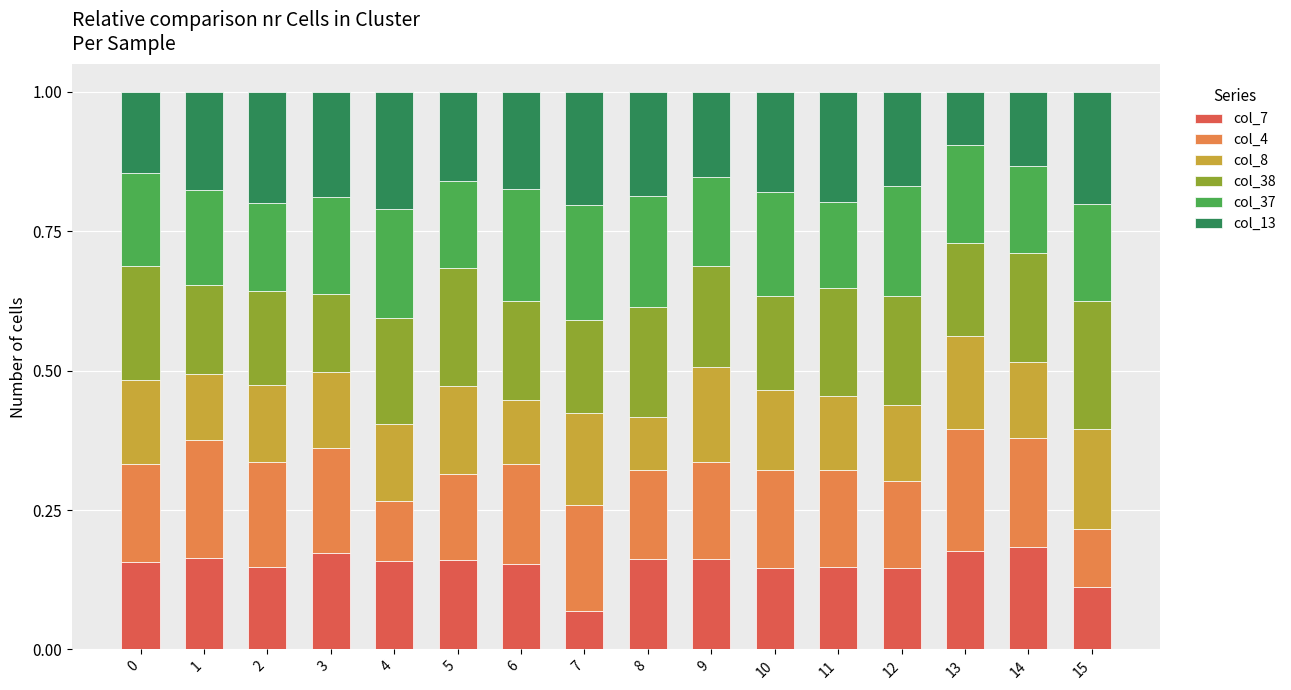

What is the sum of the col_7 values at 3 and 10?

0.3